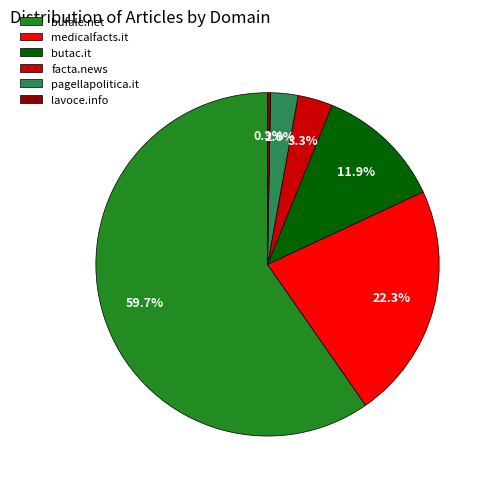

Count the number of slices in the pie.

6